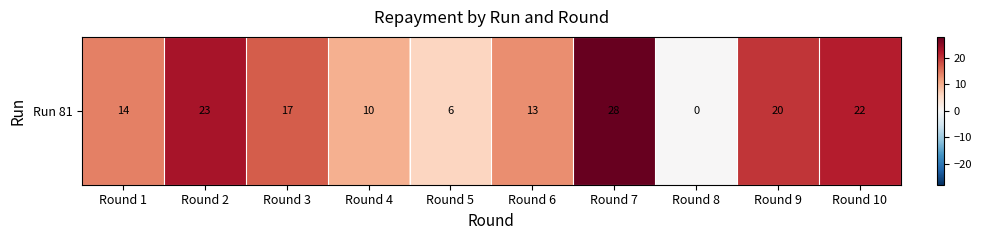

What is the change in value from Round 7 to Round 9?

-8